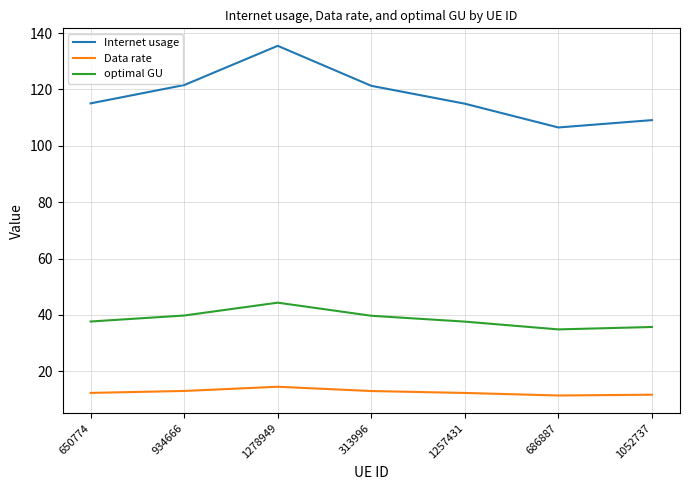

Which category has the highest value across all series?

1278949